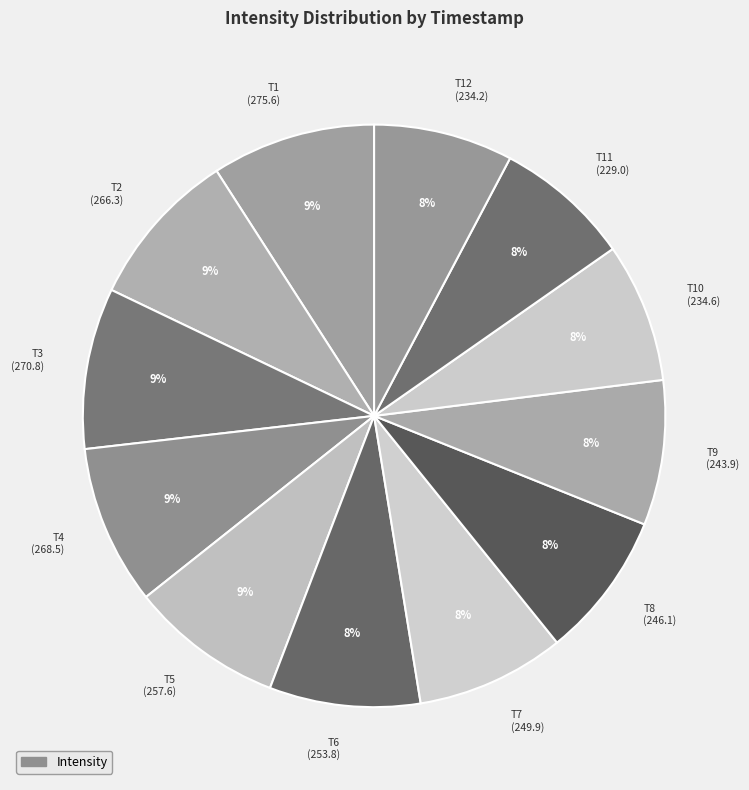

Between T3 (270.8) and T9 (243.9), which is larger?

T3 (270.8)